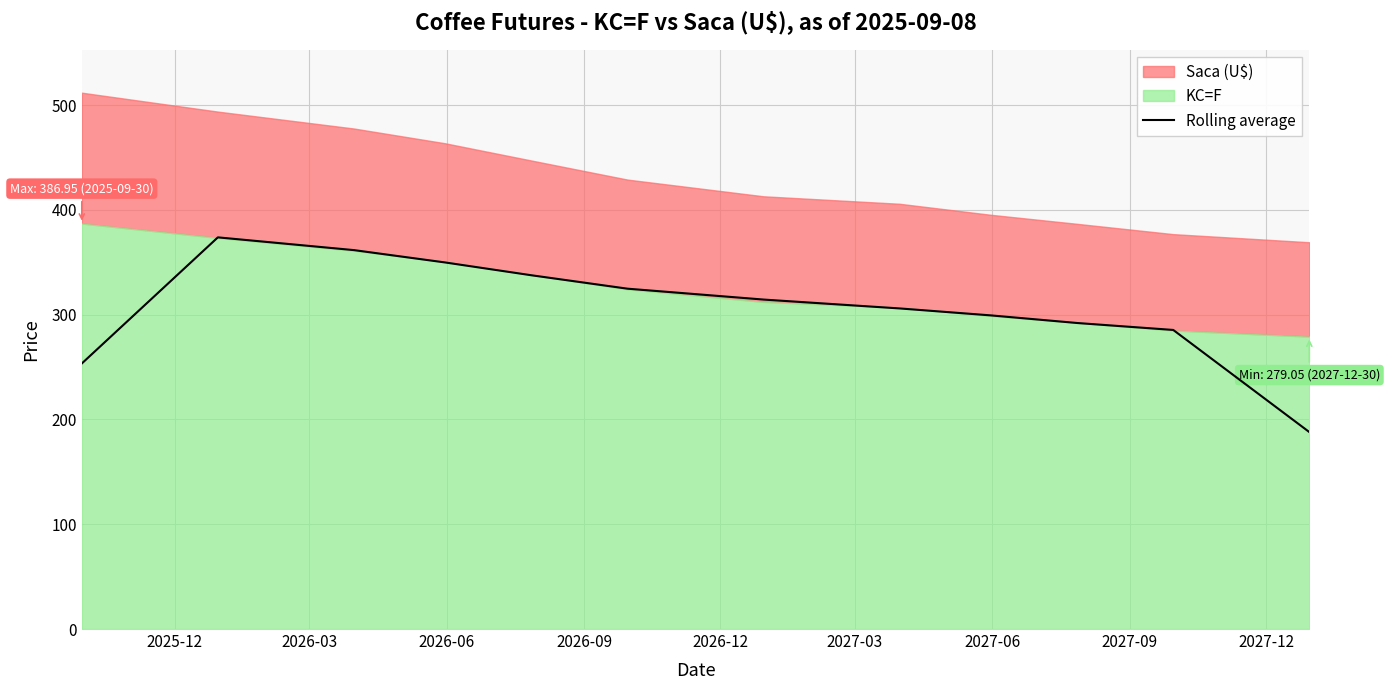

What is the highest value of the Rolling average series?

373.8